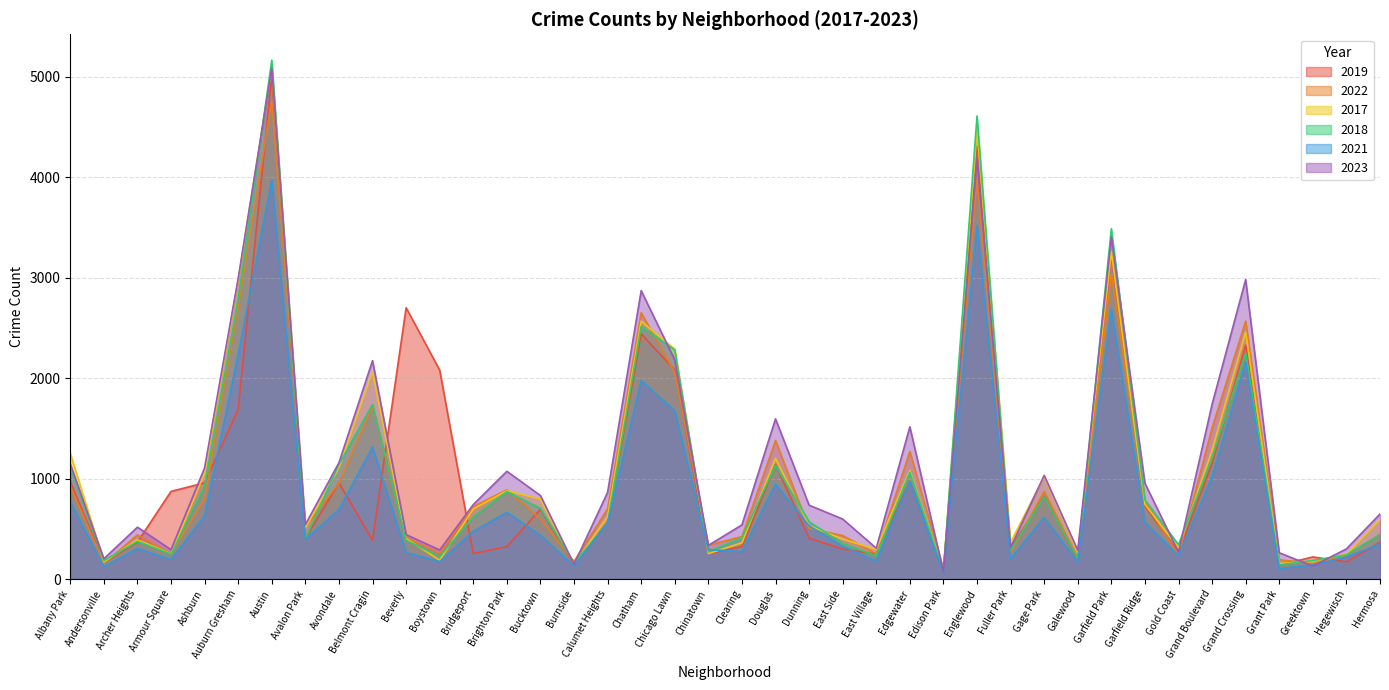

What is the sum of all 2023 values?

46838